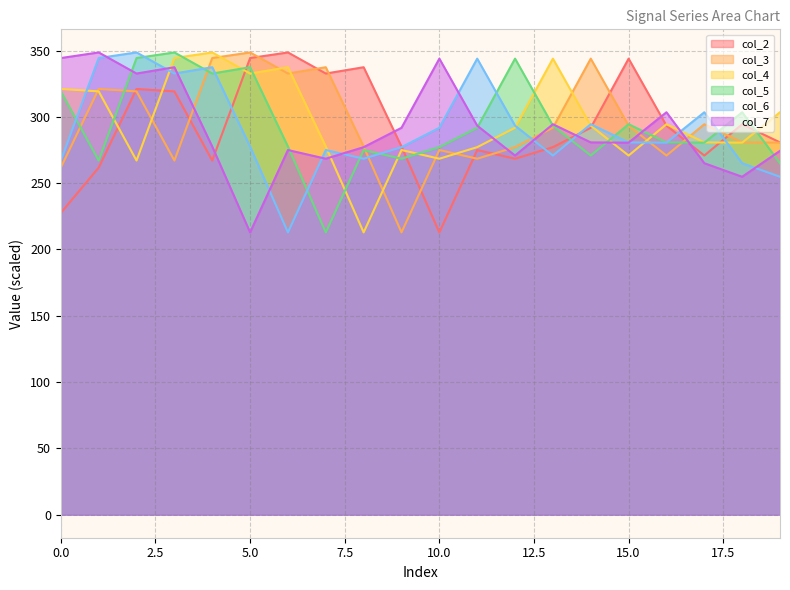

Where is col_2 nearest to the value 280?

19